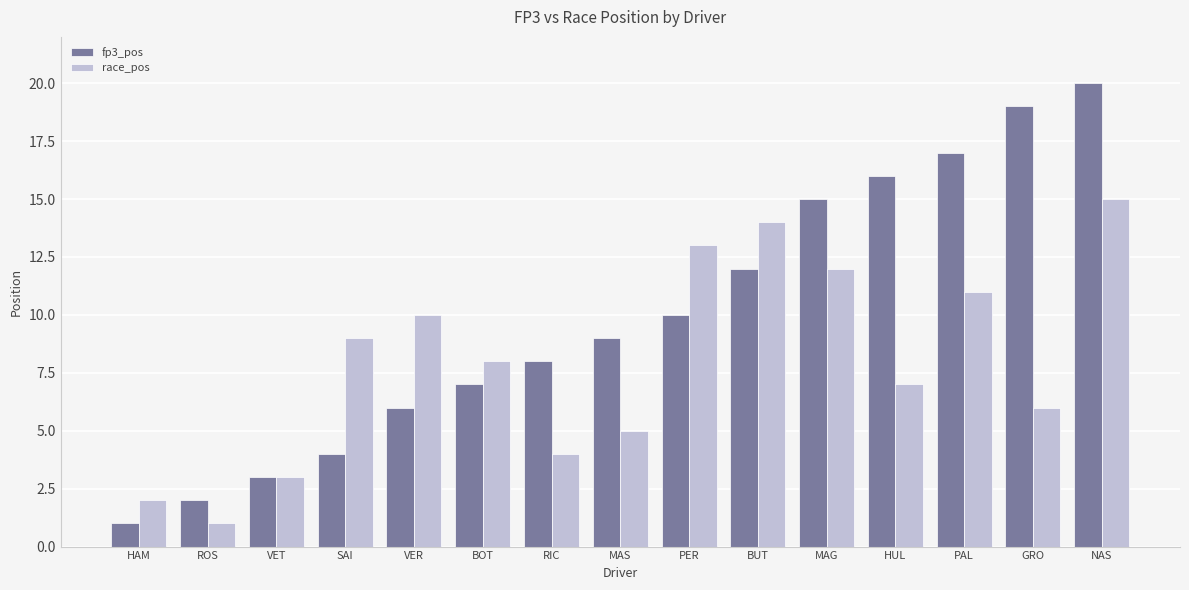

How many groups of bars are there?

15